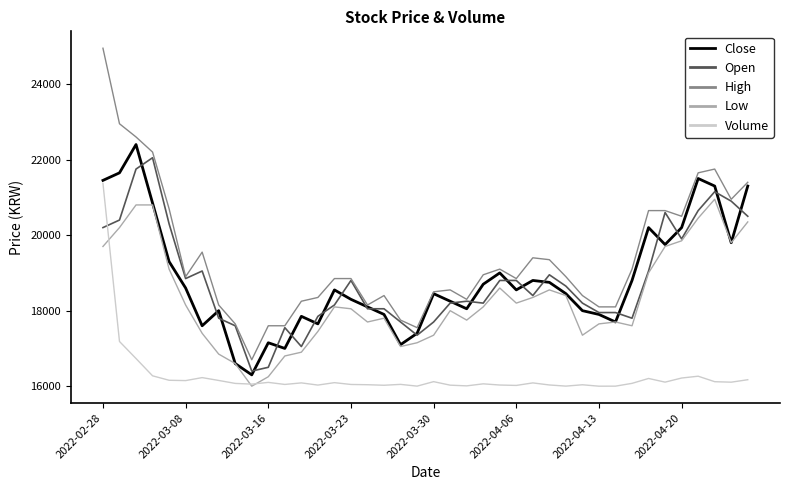

Does the chart have visible grid lines?

No